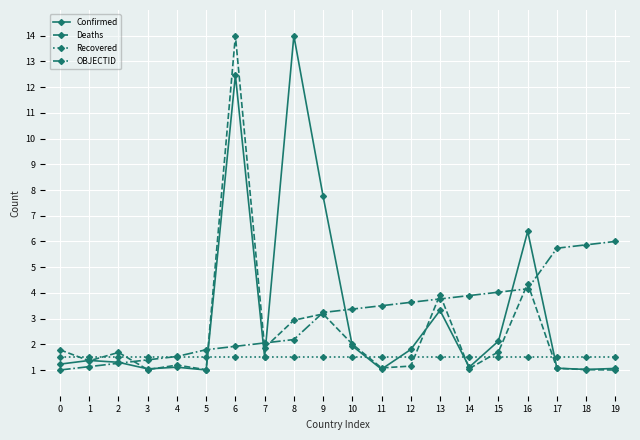

What is the difference between the highest and lowest values at 8?

12.5